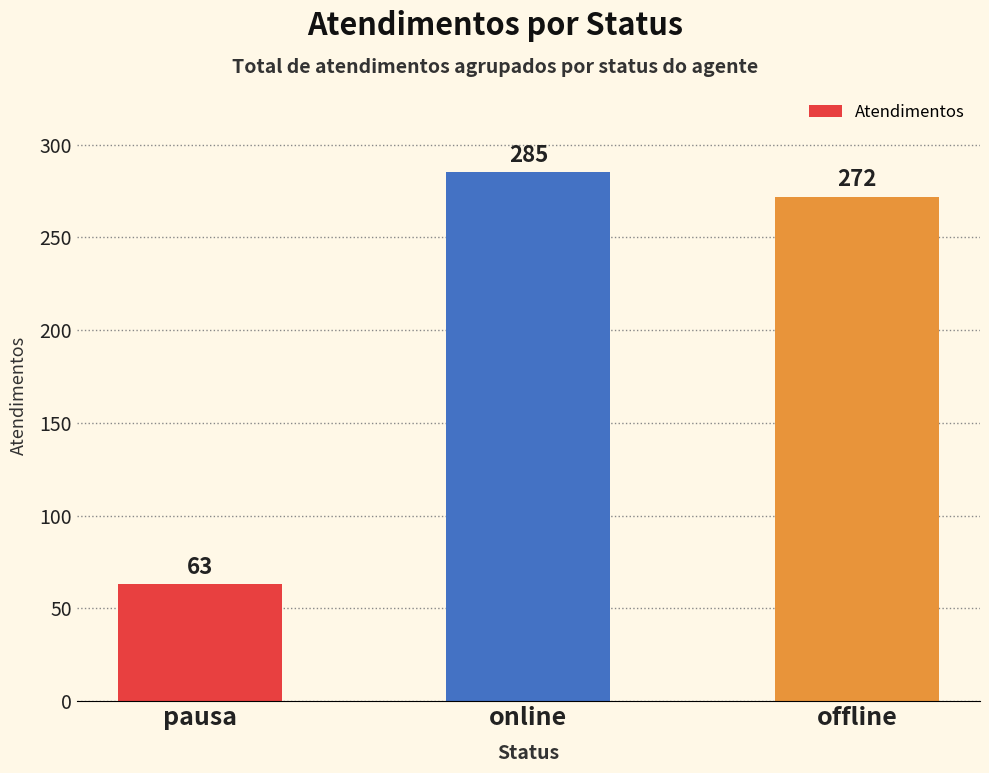

What is the sum of the values at offline and pausa?

335